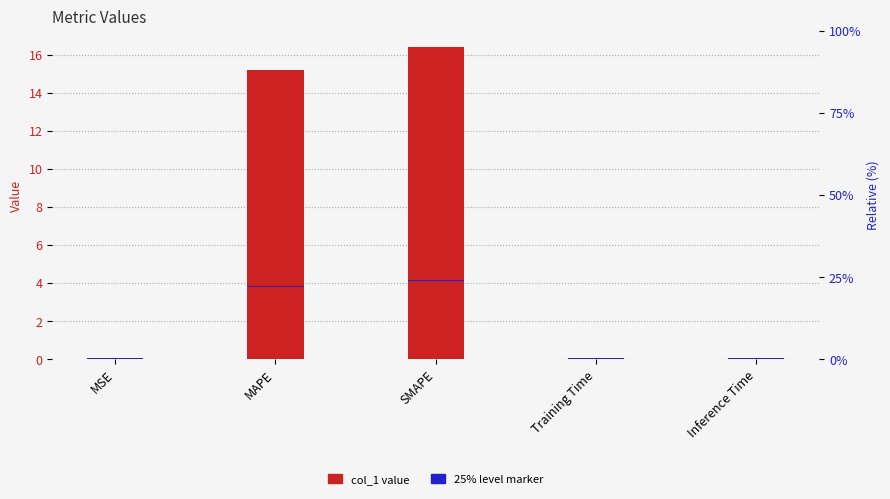

What is the value of the col_1 value bar at the 2nd from the left?

15.2